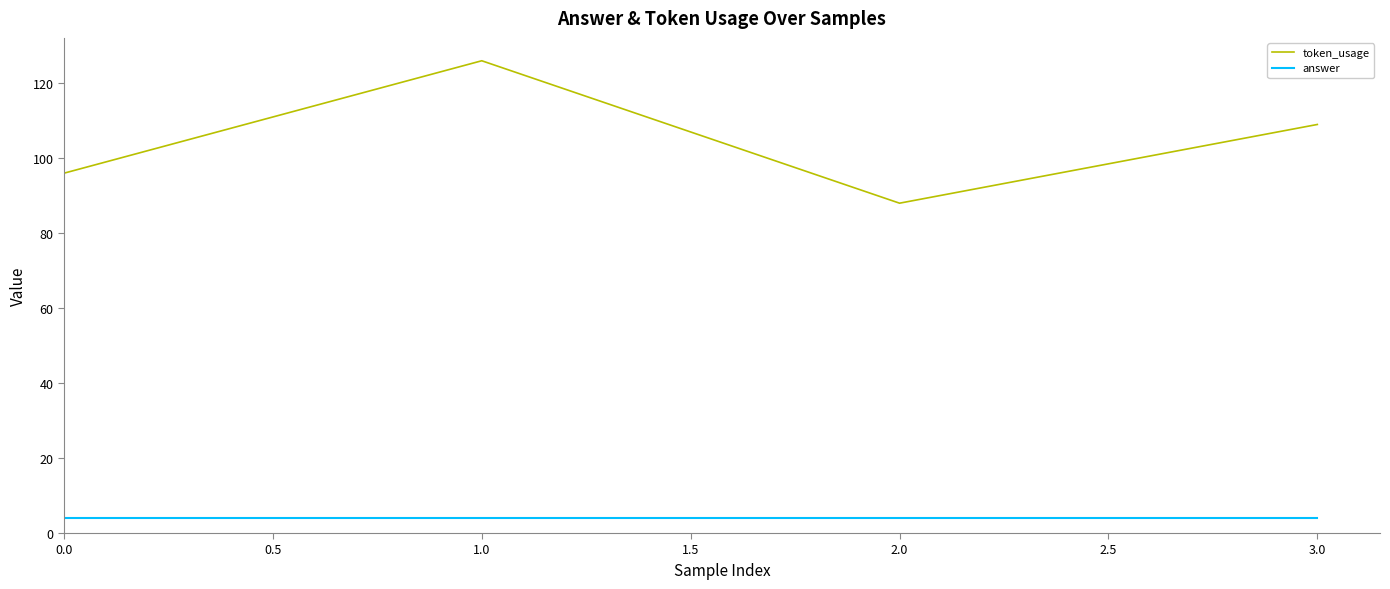

The token_usage series shows 49 at 1.0. True or false?

False